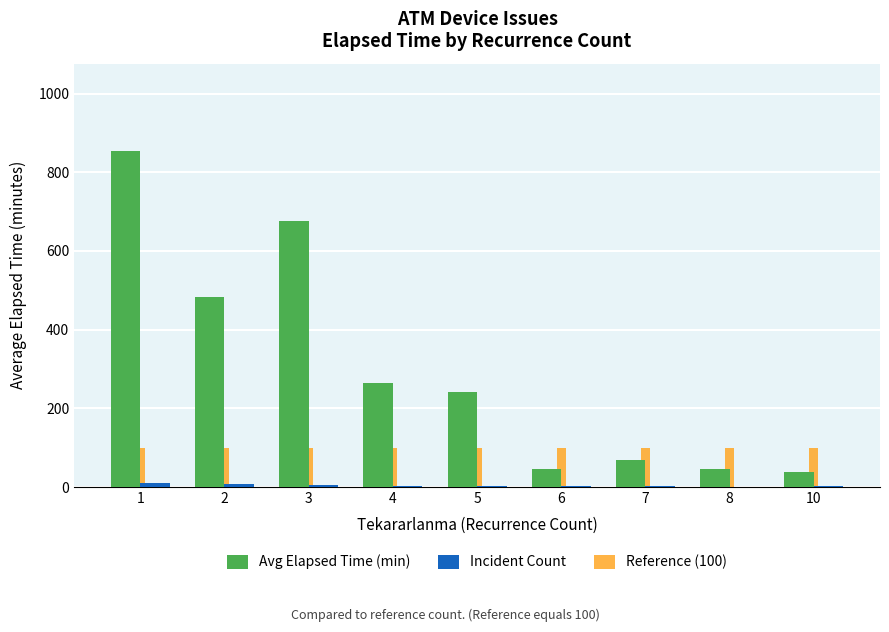

How many series are shown in this chart?

3